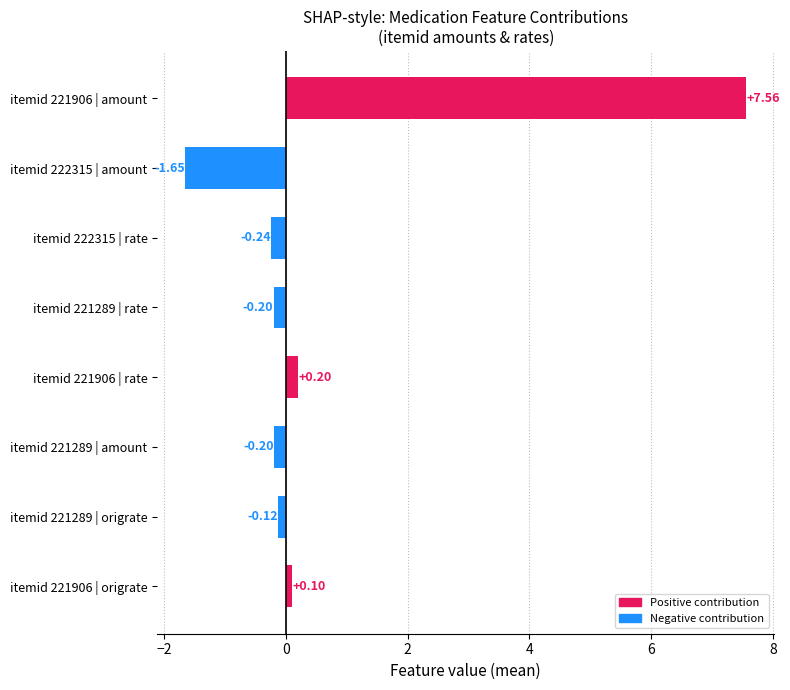

Which category has the lowest value across all series?

itemid 222315 | amount